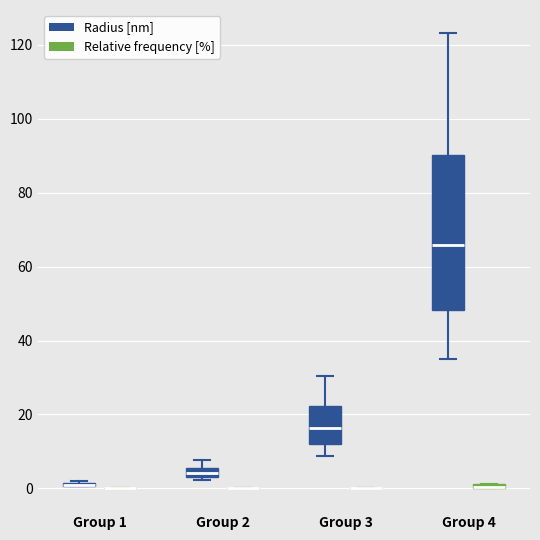

Where is the upper edge of the box for Group 4 (Relative frequency [%]) on the y-axis? The values are not printed on the chart, so give them approximately, as read against the axis.

2